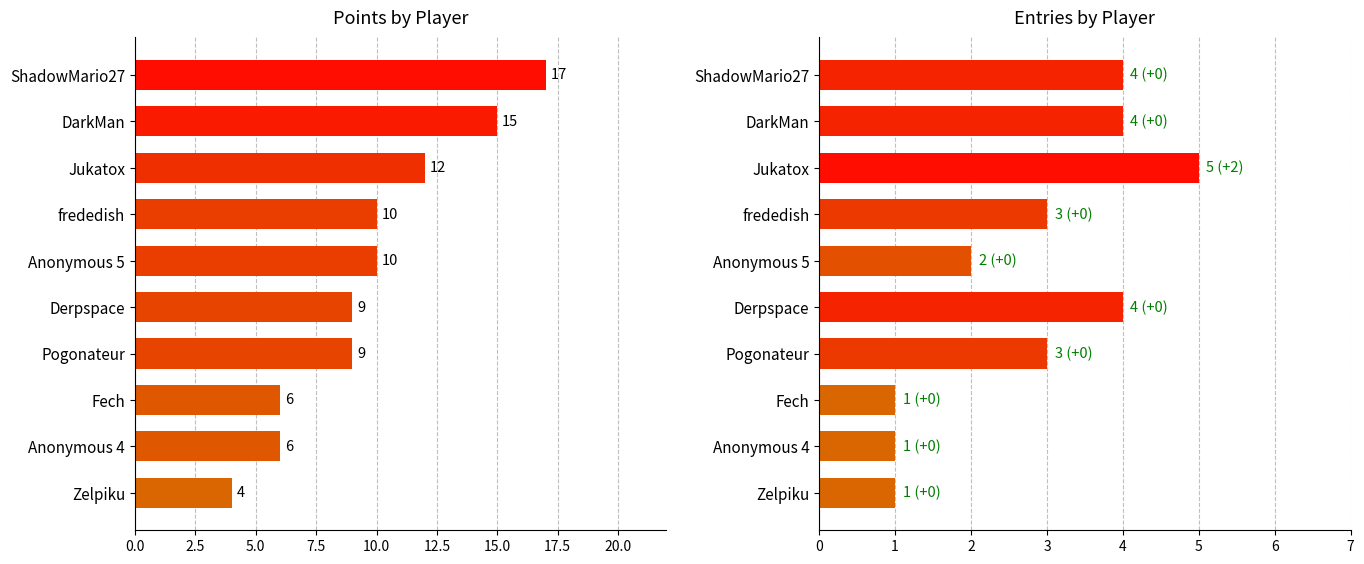

Which has a higher value, Fech or Anonymous 5?

Anonymous 5